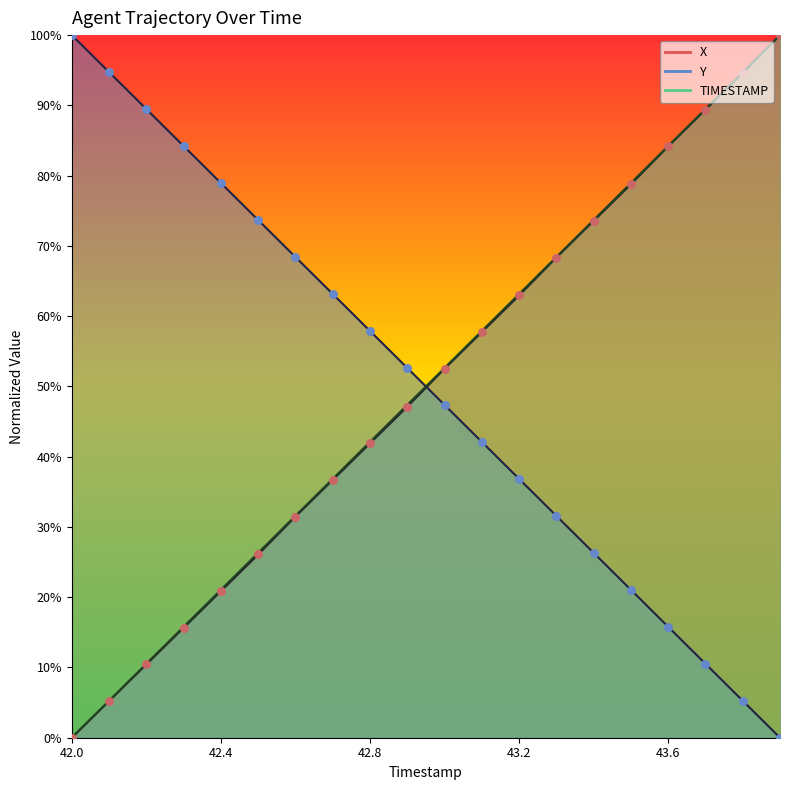

At which category is the sum across all series the highest?

43.9